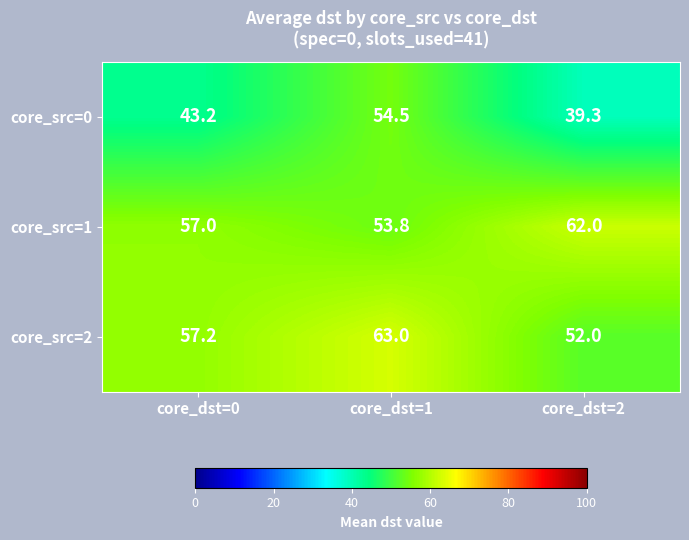

What is the average value of the core_src=2 series?

57.4